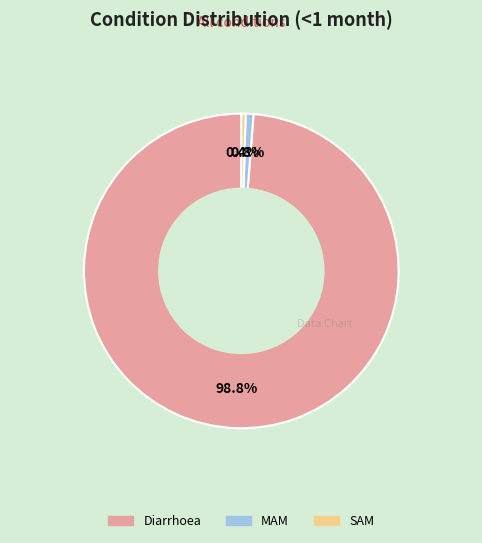

True or false: Diarrhoea accounts for 99% of the total.

True